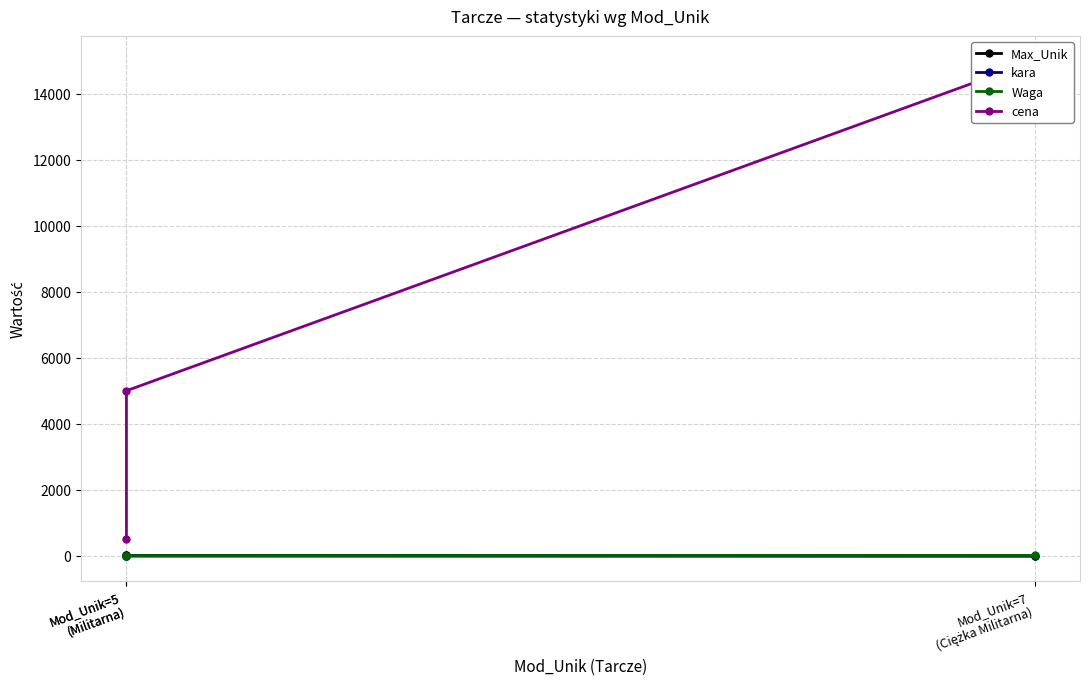

Does the chart display data point markers on the line(s)?

Yes